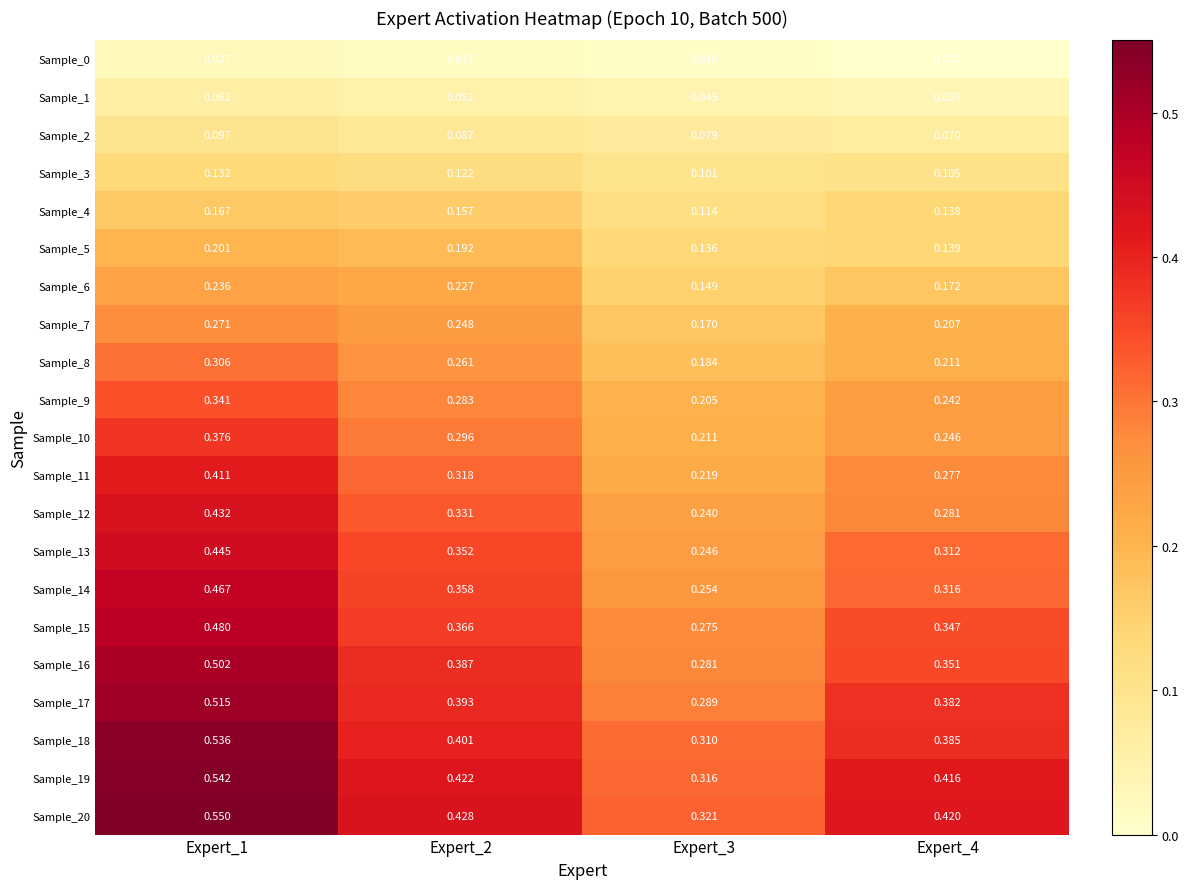

Is the value of Sample_8 at Expert_3 greater than the value of Sample_15 at Expert_1?

No